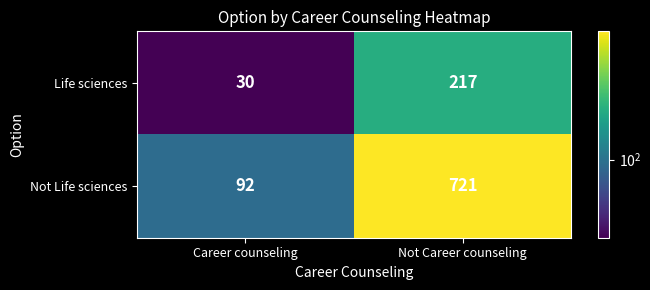

Which category has the highest value across all series?

Not Career counseling